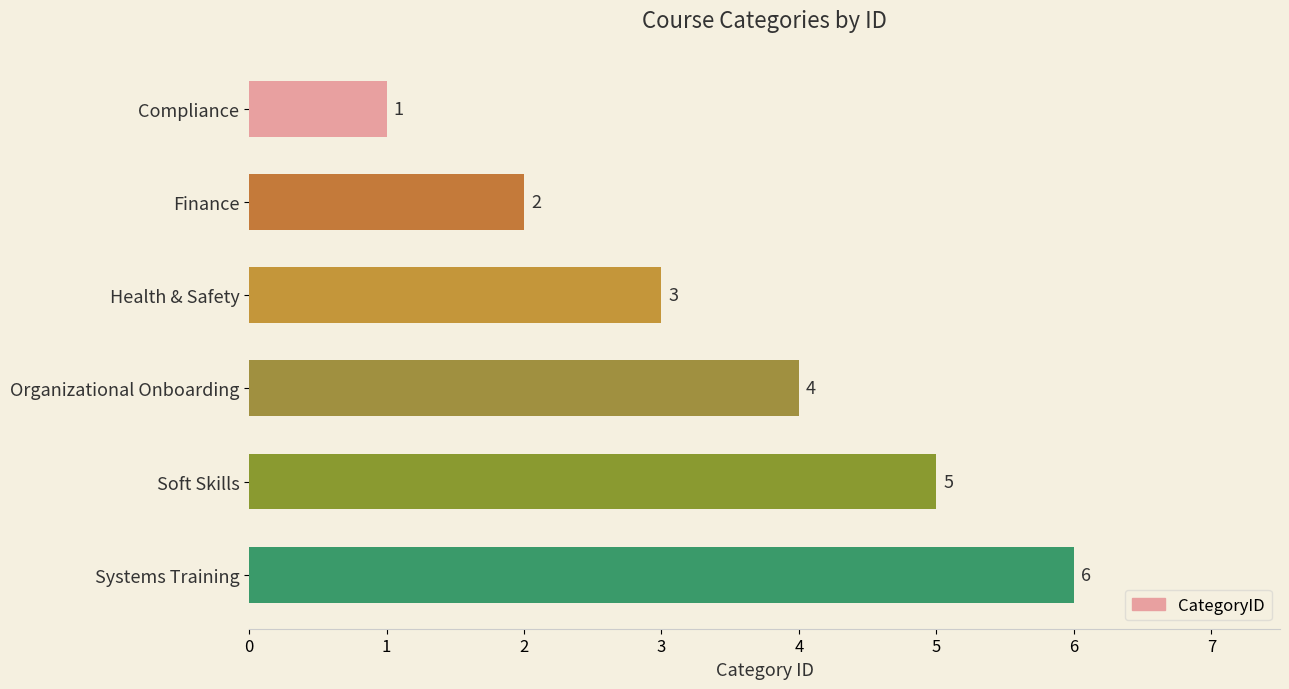

What is the change in value from Finance to Systems Training?

+4